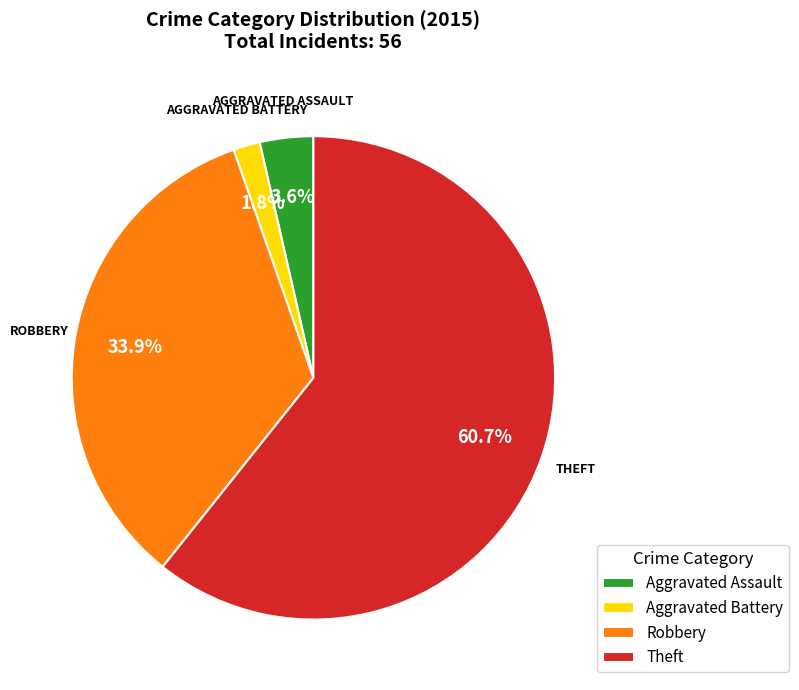

Approximately how many times larger is the value at Aggravated Assault compared to Aggravated Battery?

2.0